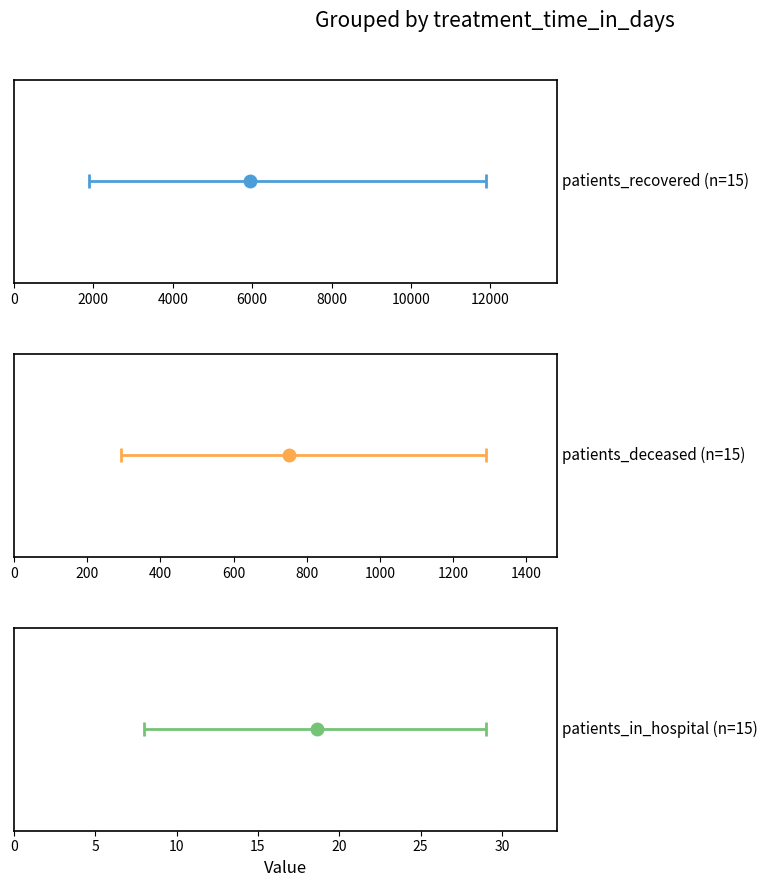

True or false: patients_in_hospital and patients_recovered cross at least once.

False